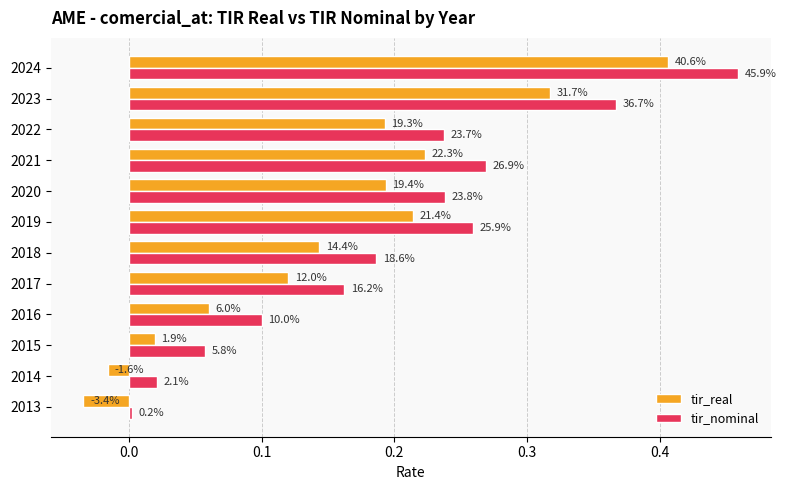

What is the sum of all tir_real values?

1.8